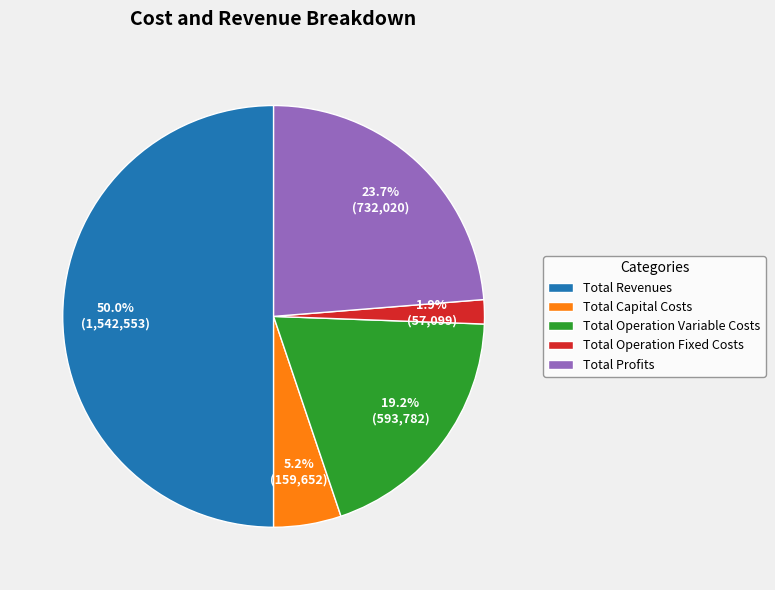

What is the smallest slice in the pie chart?

Total Operation Fixed Costs